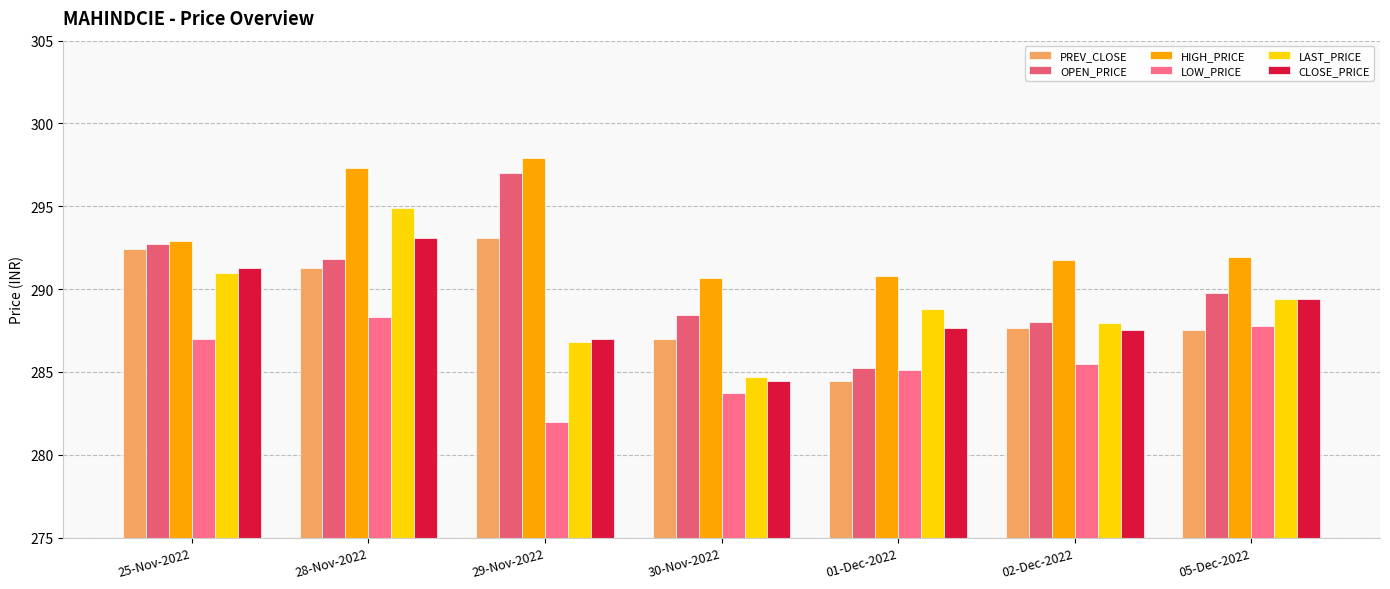

At which label does HIGH_PRICE first exceed 291?

25-Nov-2022